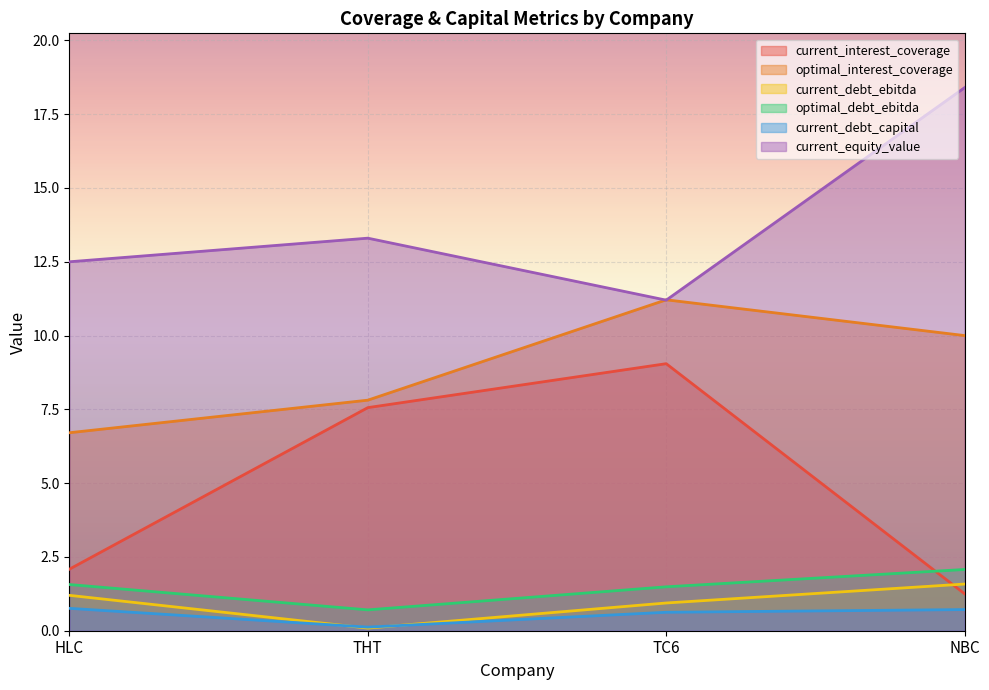

At which category does current_equity_value reach its first local peak?

THT